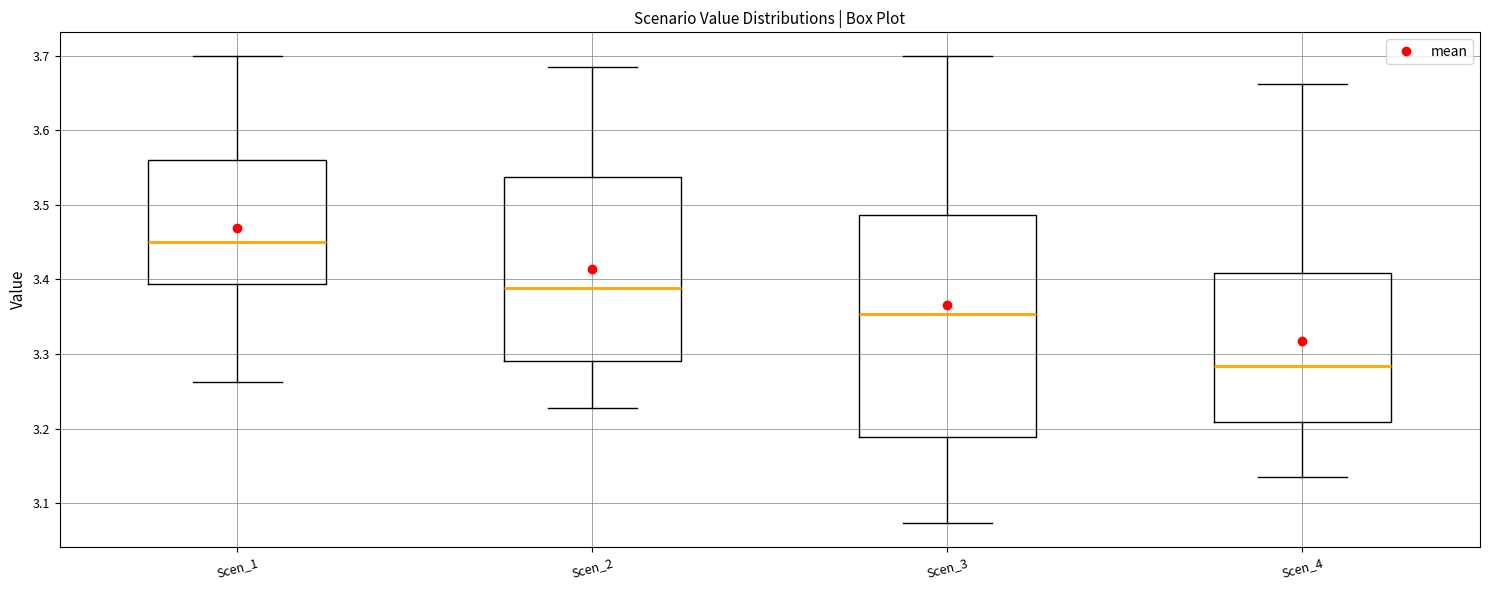

Which box has the lowest median line?

Scen_4